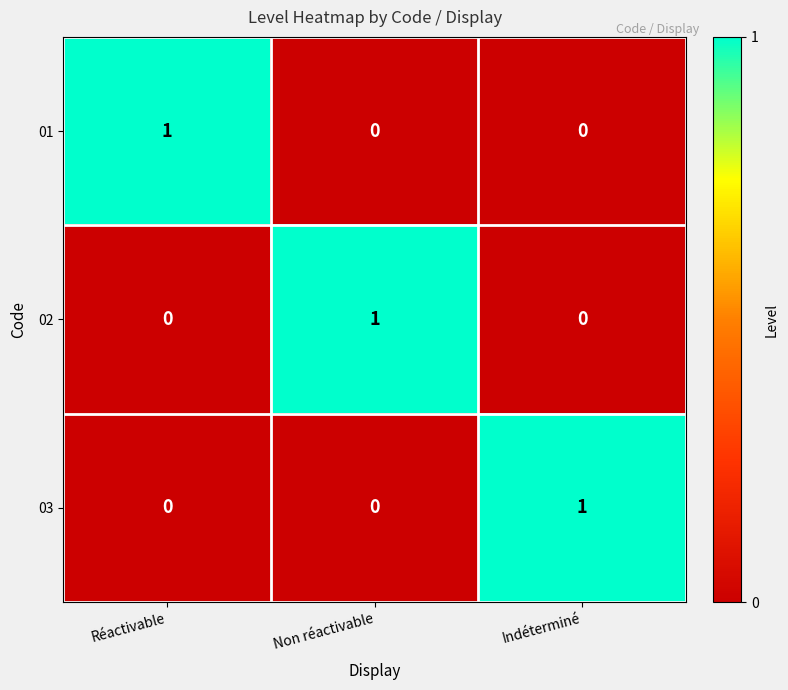

How many data points in 03 are above 0?

1